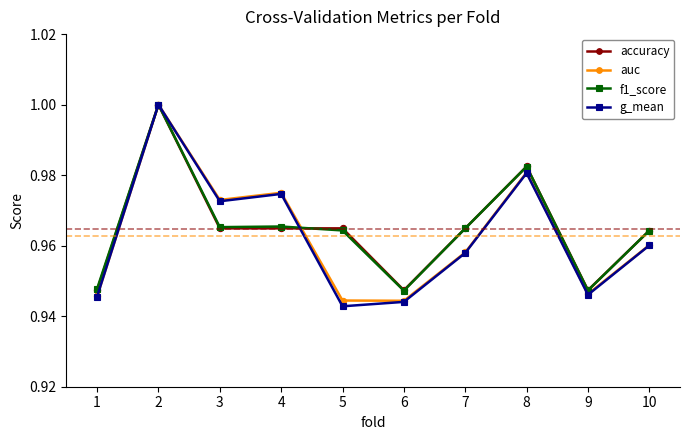

What is the total value across all series at 5?

3.8